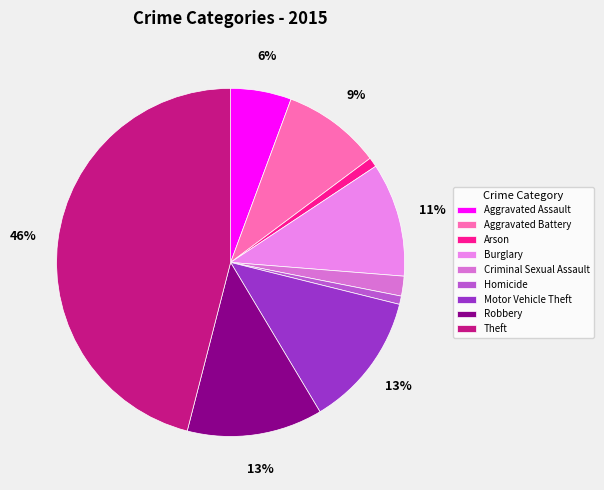

What is the total percentage of Homicide and Robbery?

13.4%